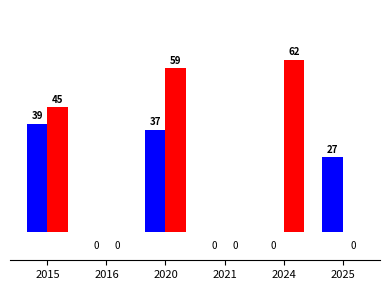

At which category is the sum across all series the highest?

2020